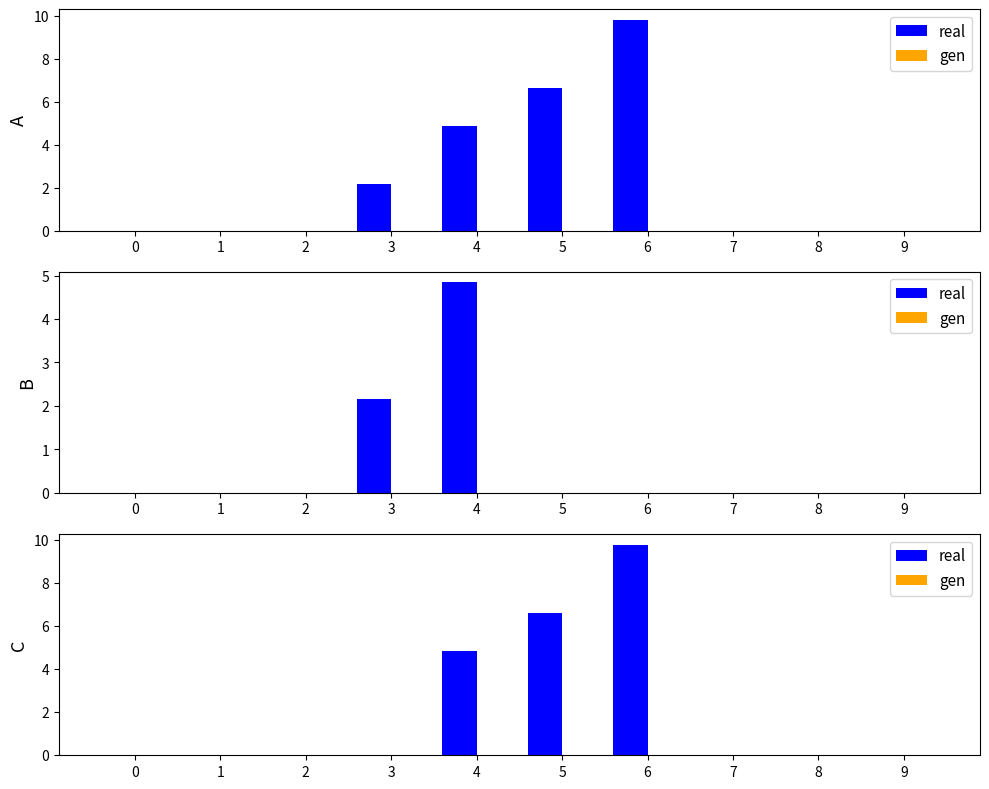

How many distinct data groups are displayed?

2